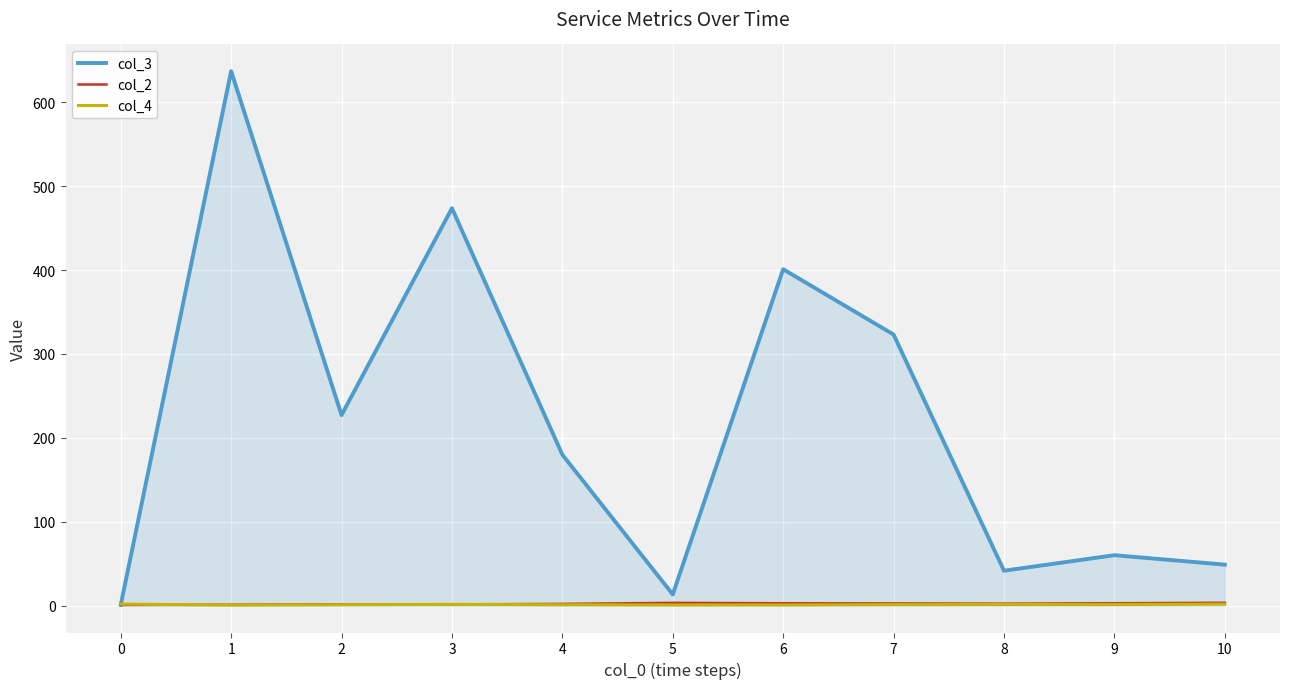

Count the number of categories in the chart.

11